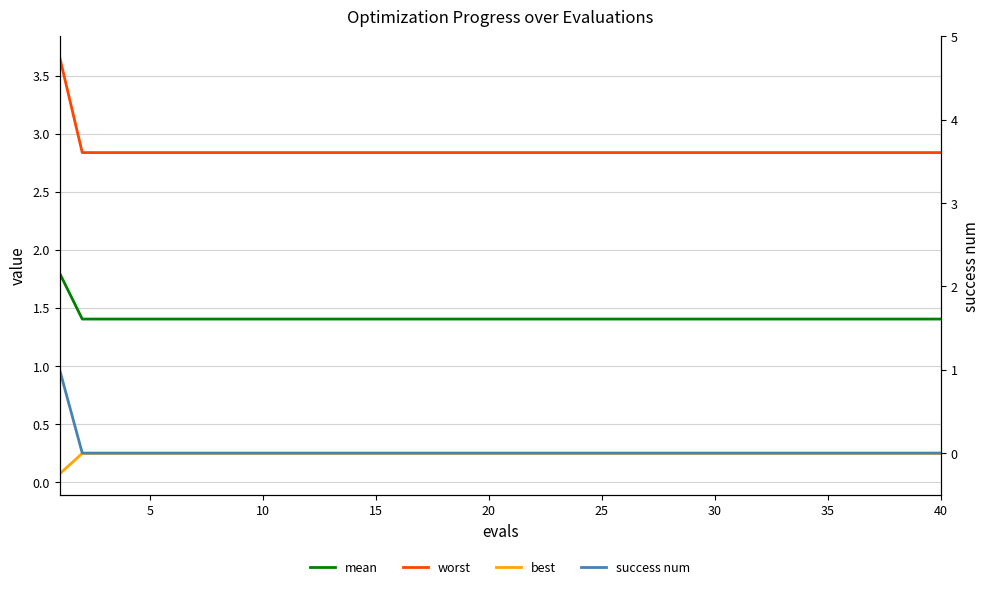

At how many categories does at least one series exceed 0?

40